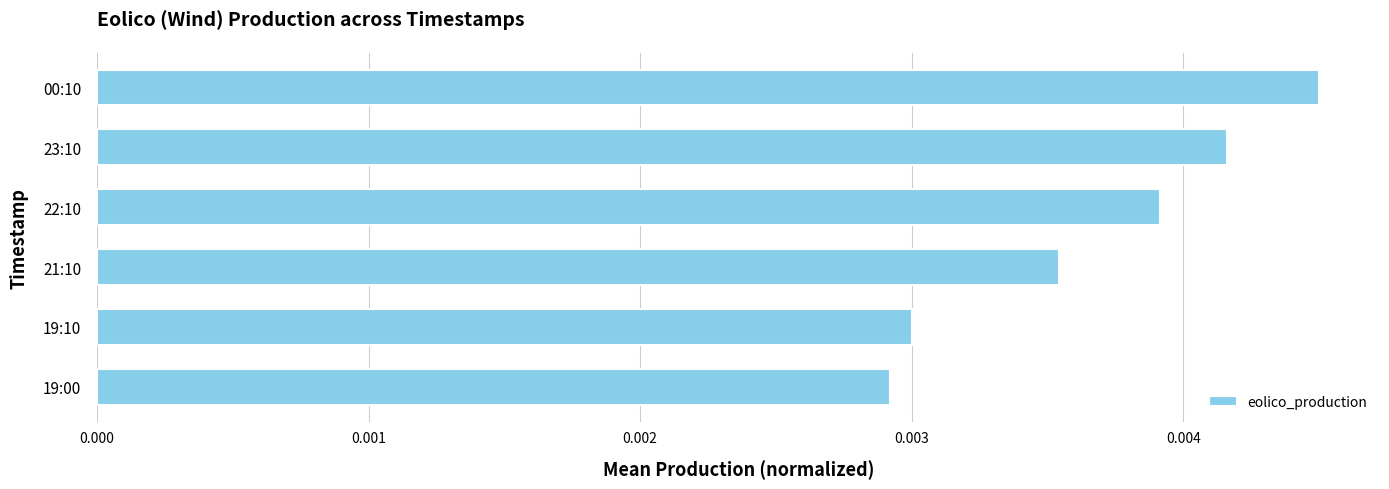

Count the values in the range 0 to 1.

6